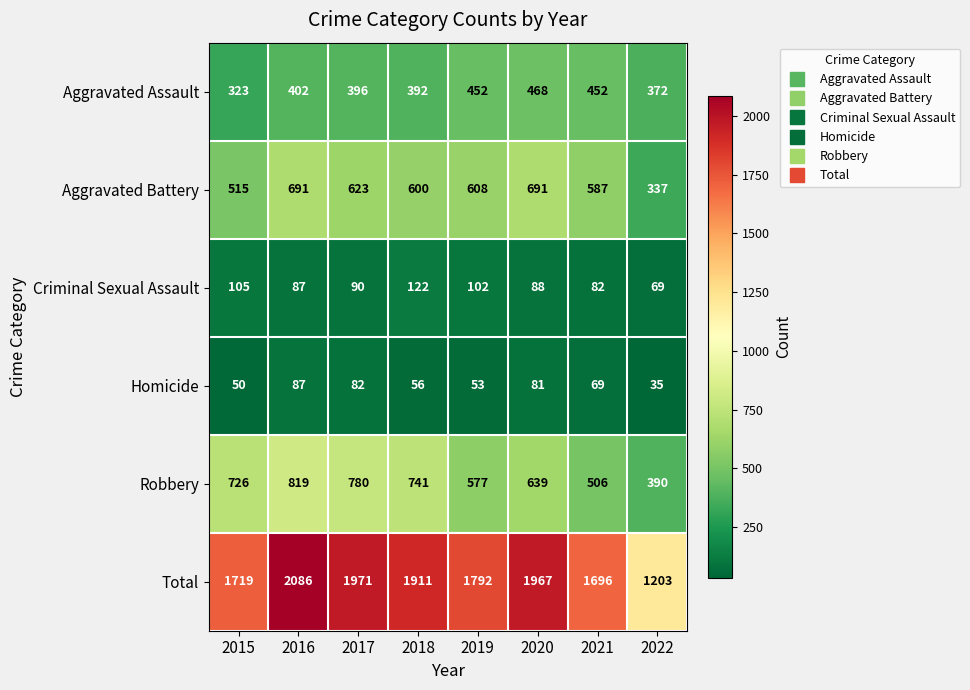

Is it true that Total equals 1203 at 2022?

True